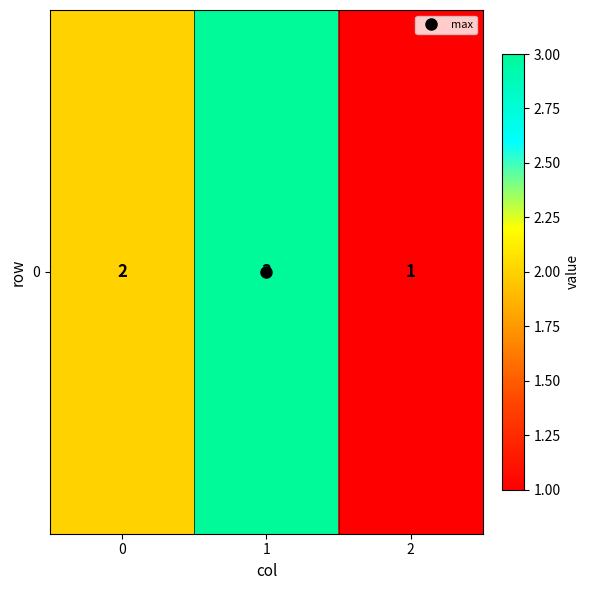

What is the sum of the values at 1 and 0?

5